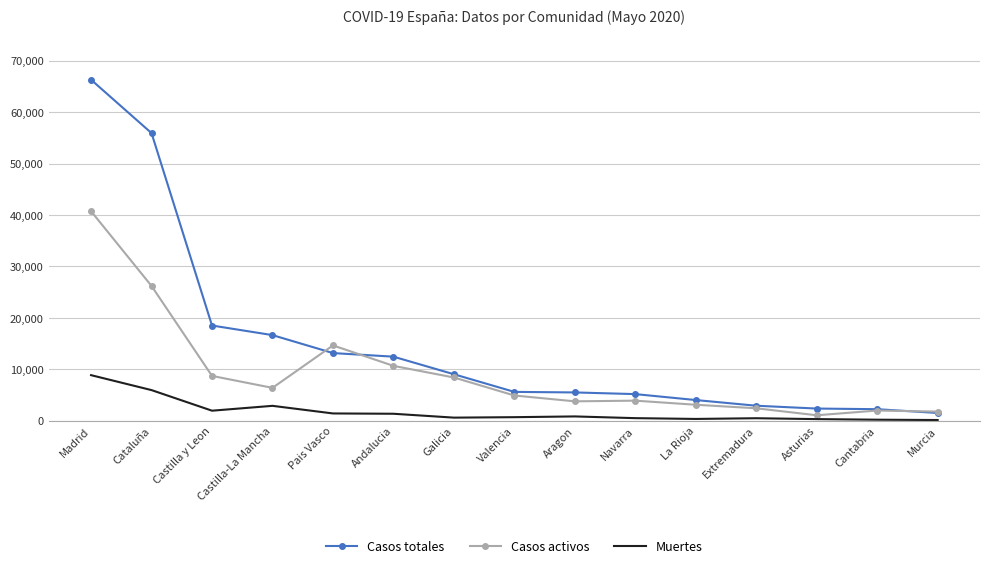

How many values in the Casos totales series are below 5609?

7